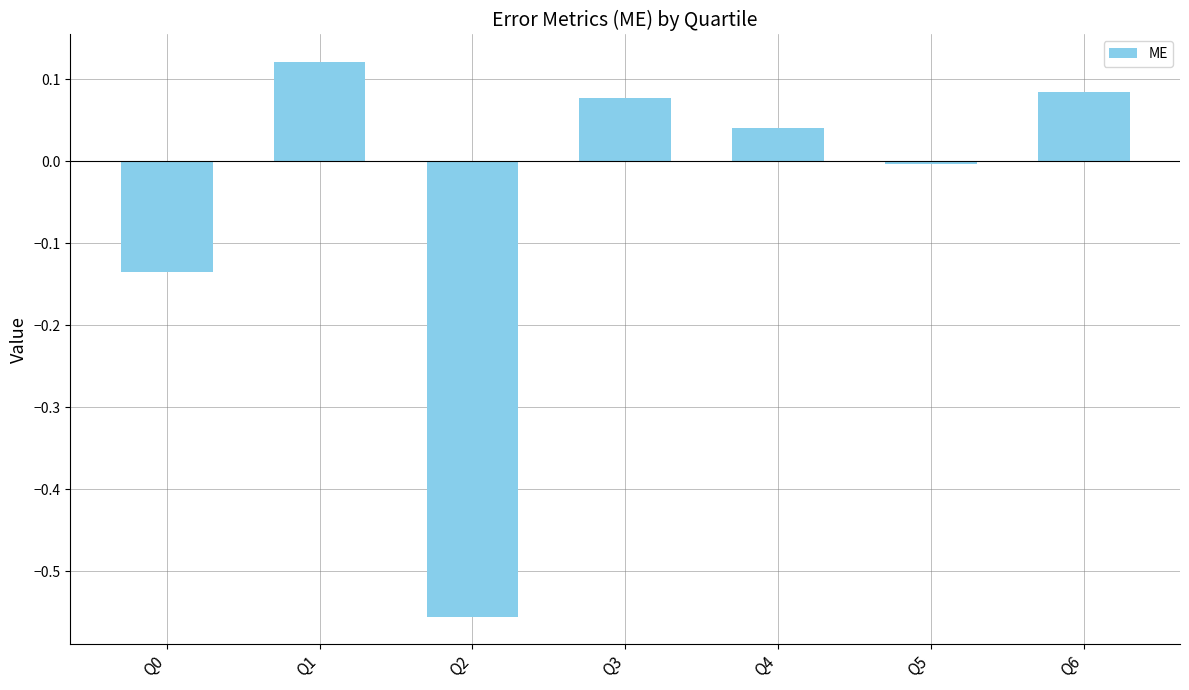

Which label corresponds to the largest value in the chart?

Q1